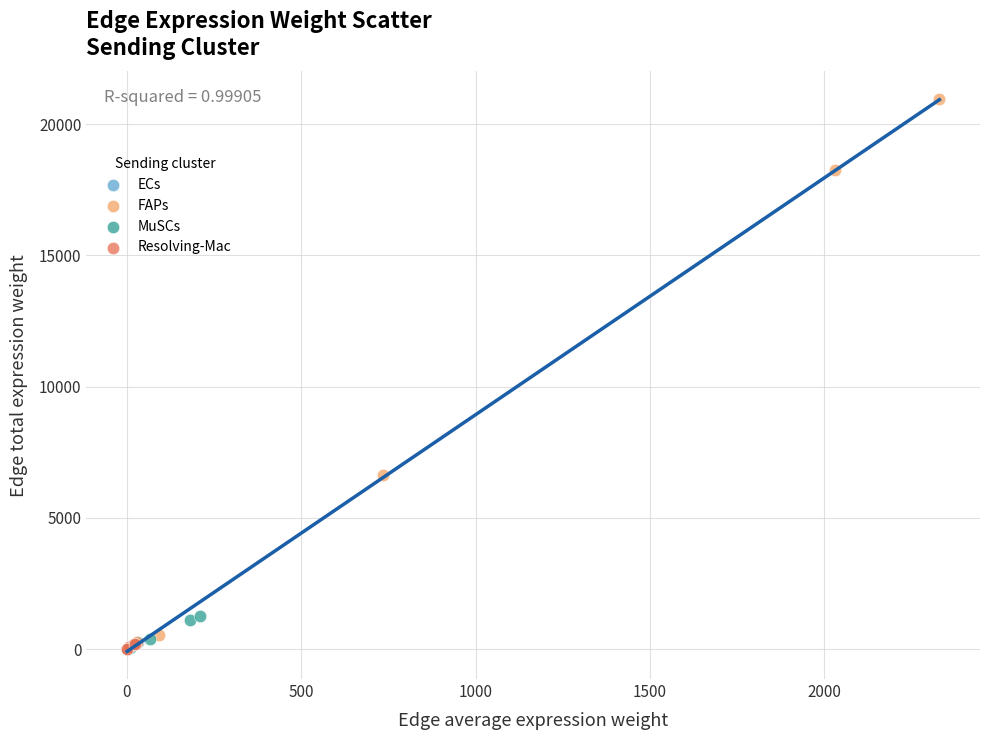

Which series reaches the maximum Y coordinate?

FAPs